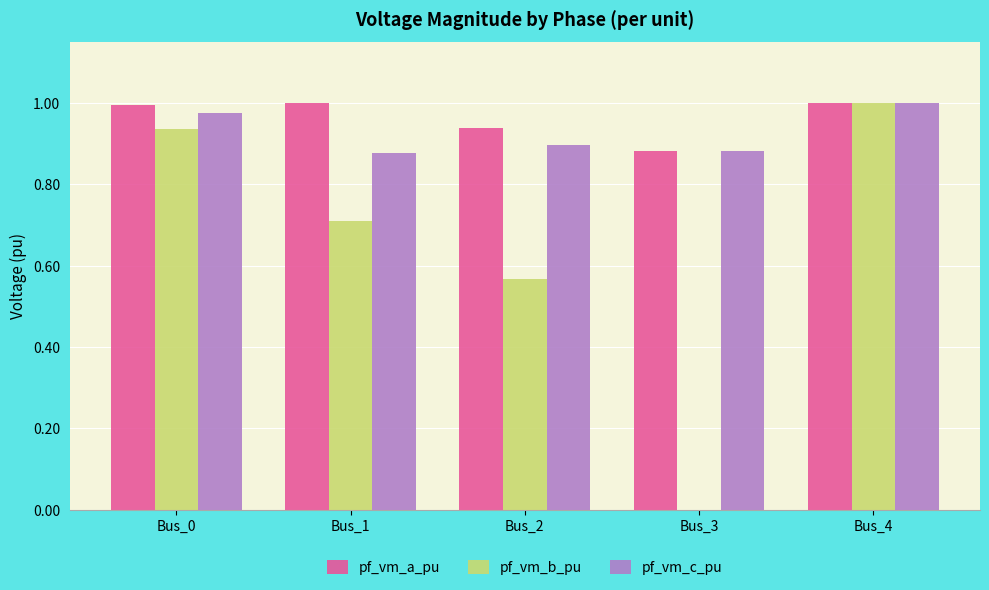

Which series changed the most between Bus_2 and Bus_4?

pf_vm_b_pu